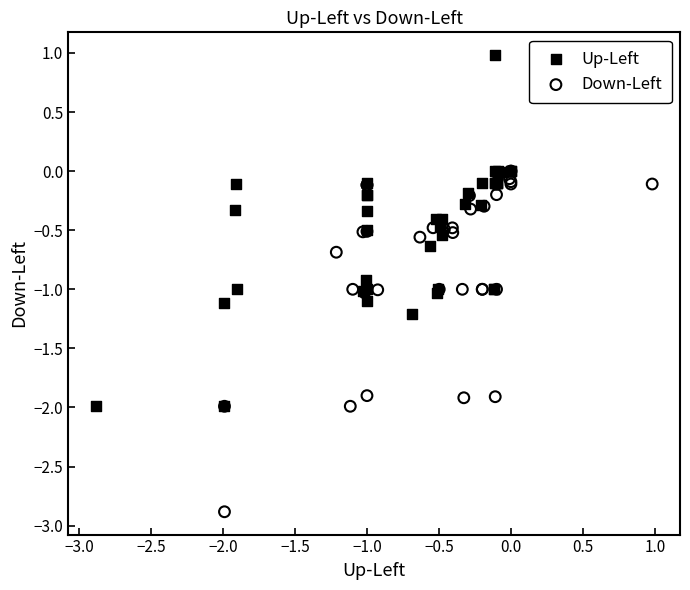

Which series reaches the minimum Y coordinate?

Down-Left